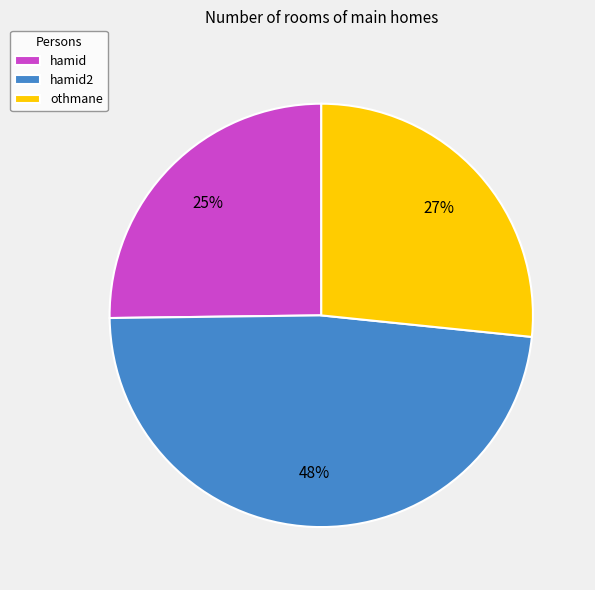

What is the largest slice in the pie chart?

hamid2